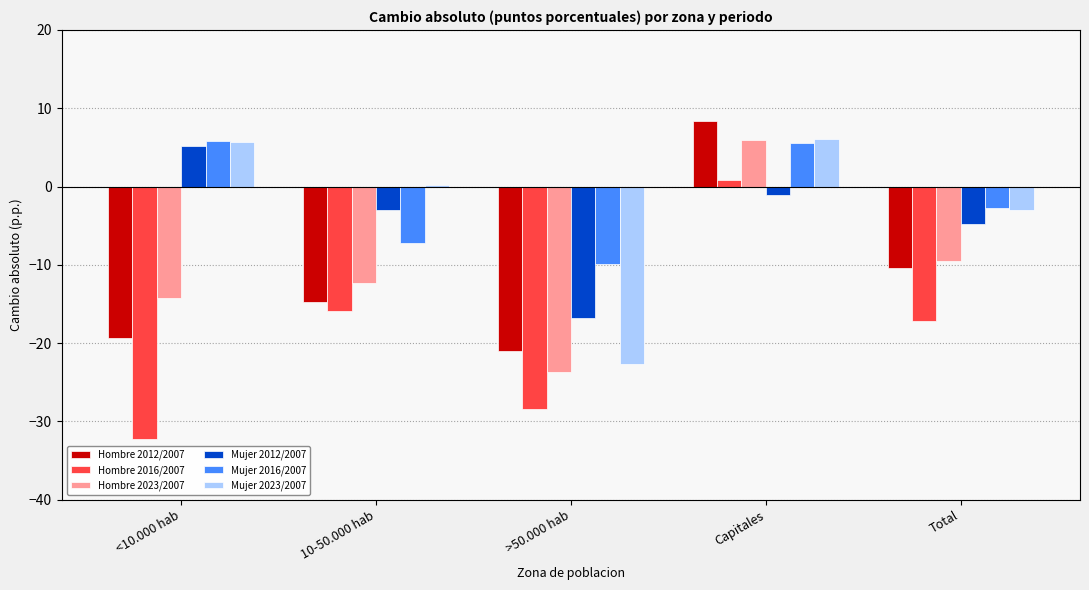

True or false: Mujer 2016/2007 has a value of 5.8 at <10.000 hab.

True